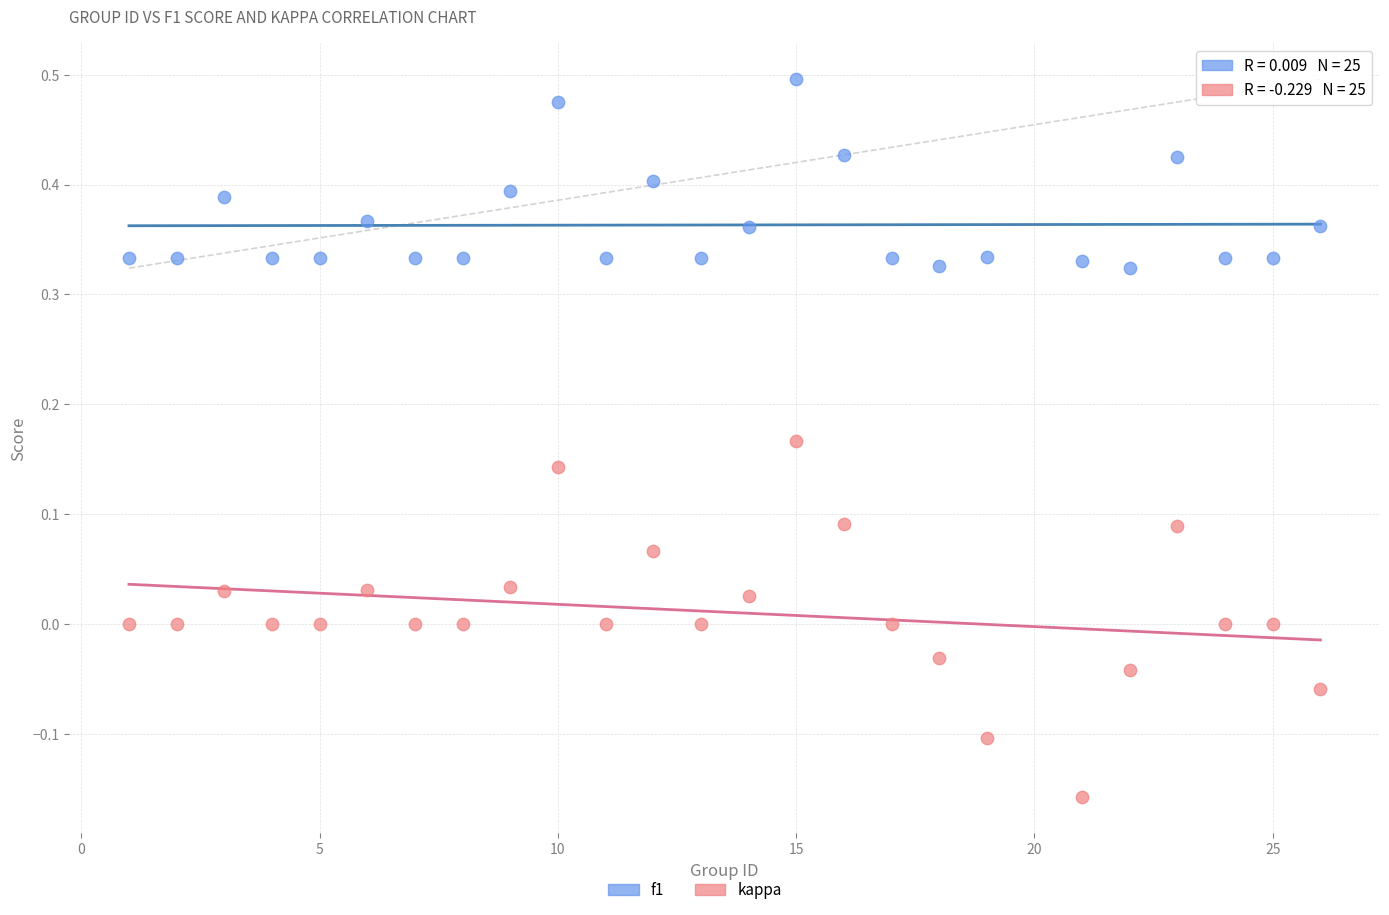

Which series reaches the minimum Y coordinate?

kappa